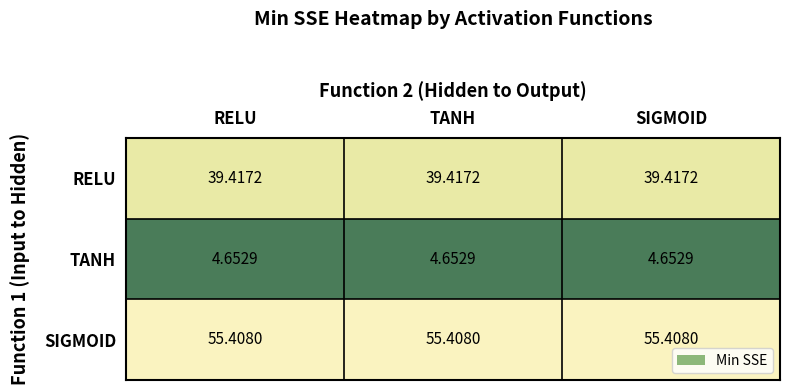

Rank the series by their maximum value, from lowest to highest.

TANH, RELU, SIGMOID